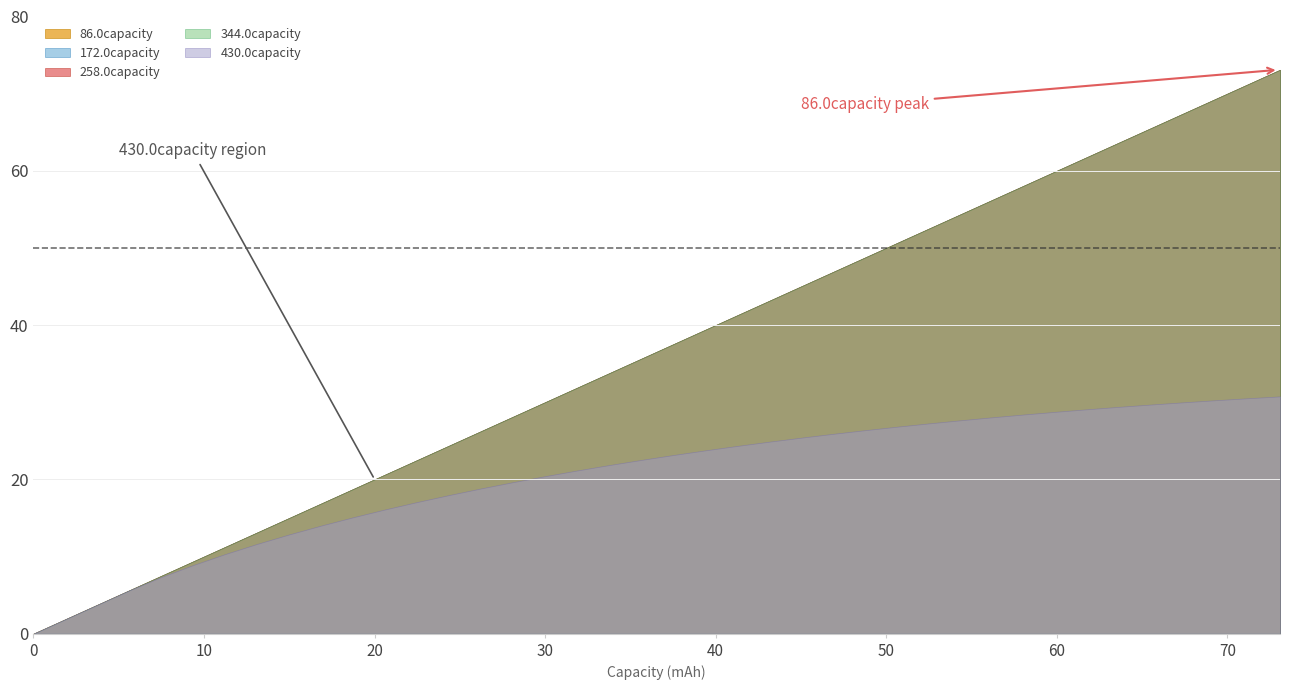

The value of 86.0capacity at 23 is 27.9. True or false?

False